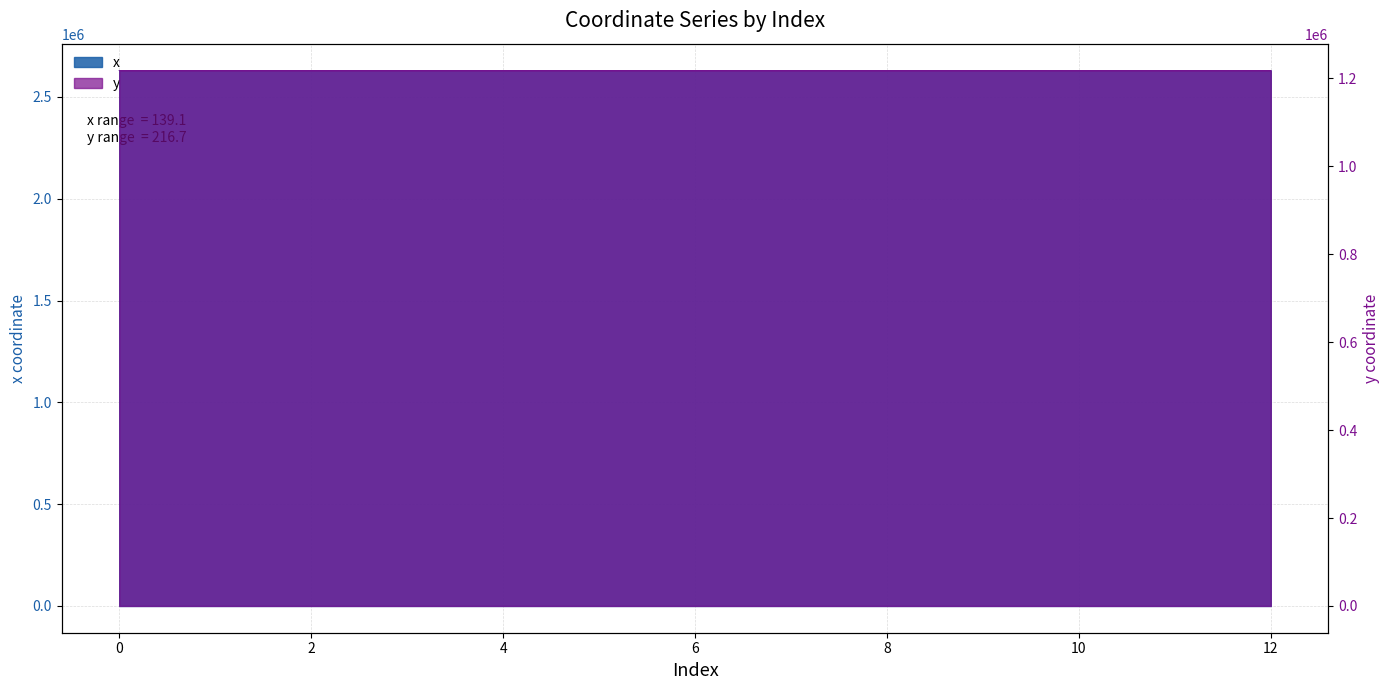

True or false: y and x cross at least once.

False